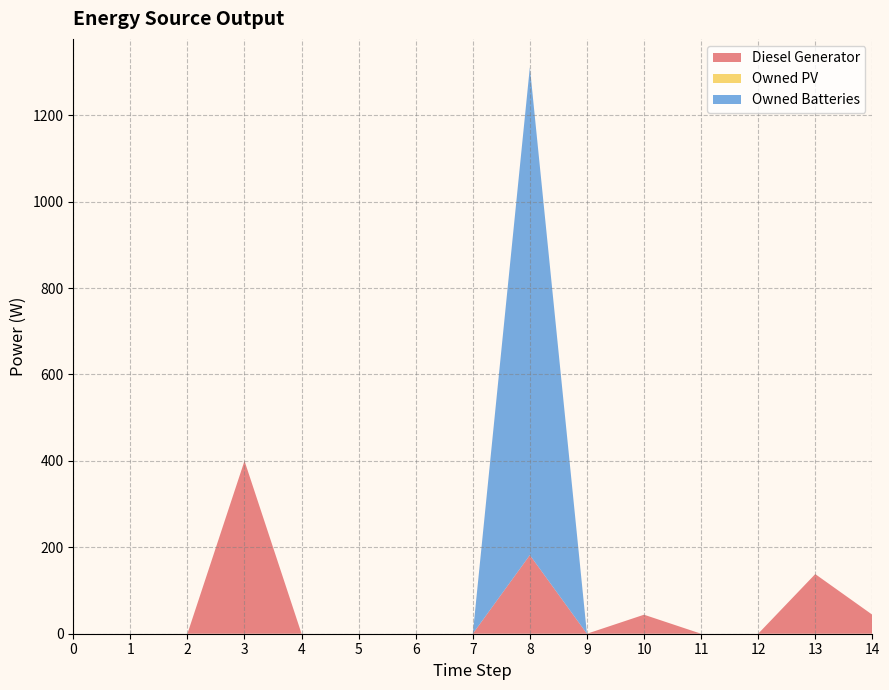

Reading left to right, extract all data points from this chart.

Diesel Generator: 0=0.0	1=0.0	2=0.0	3=400.0	4=0.0	5=0.0	6=0.0	7=0.0	8=182.0	9=0.0	10=44.0	11=0.0	12=0.0	13=138.0	14=44.0
Owned PV: 0=0.0	1=0.0	2=0.0	3=0.0	4=0.0	5=0.0	6=0.0	7=0.0	8=0.0	9=0.0	10=0.0	11=0.0	12=0.0	13=0.0	14=0.0
Owned Batteries: 0=0.0	1=0.0	2=0.0	3=0.0	4=0.0	5=0.0	6=0.0	7=0.0	8=1129.0	9=0.0	10=0.0	11=0.0	12=0.0	13=0.0	14=0.0